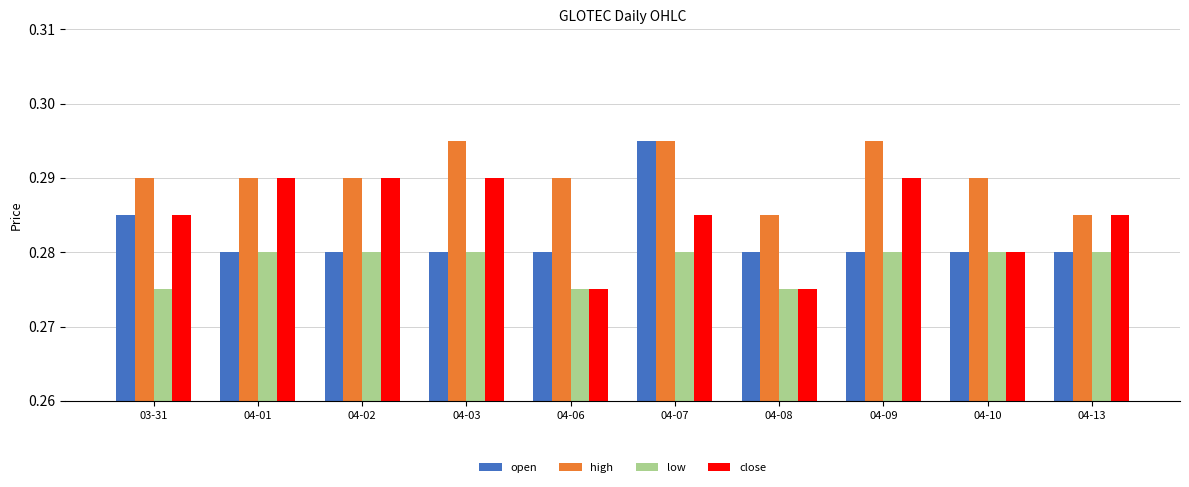

Rank the series by their average value, from lowest to highest.

low, open, close, high